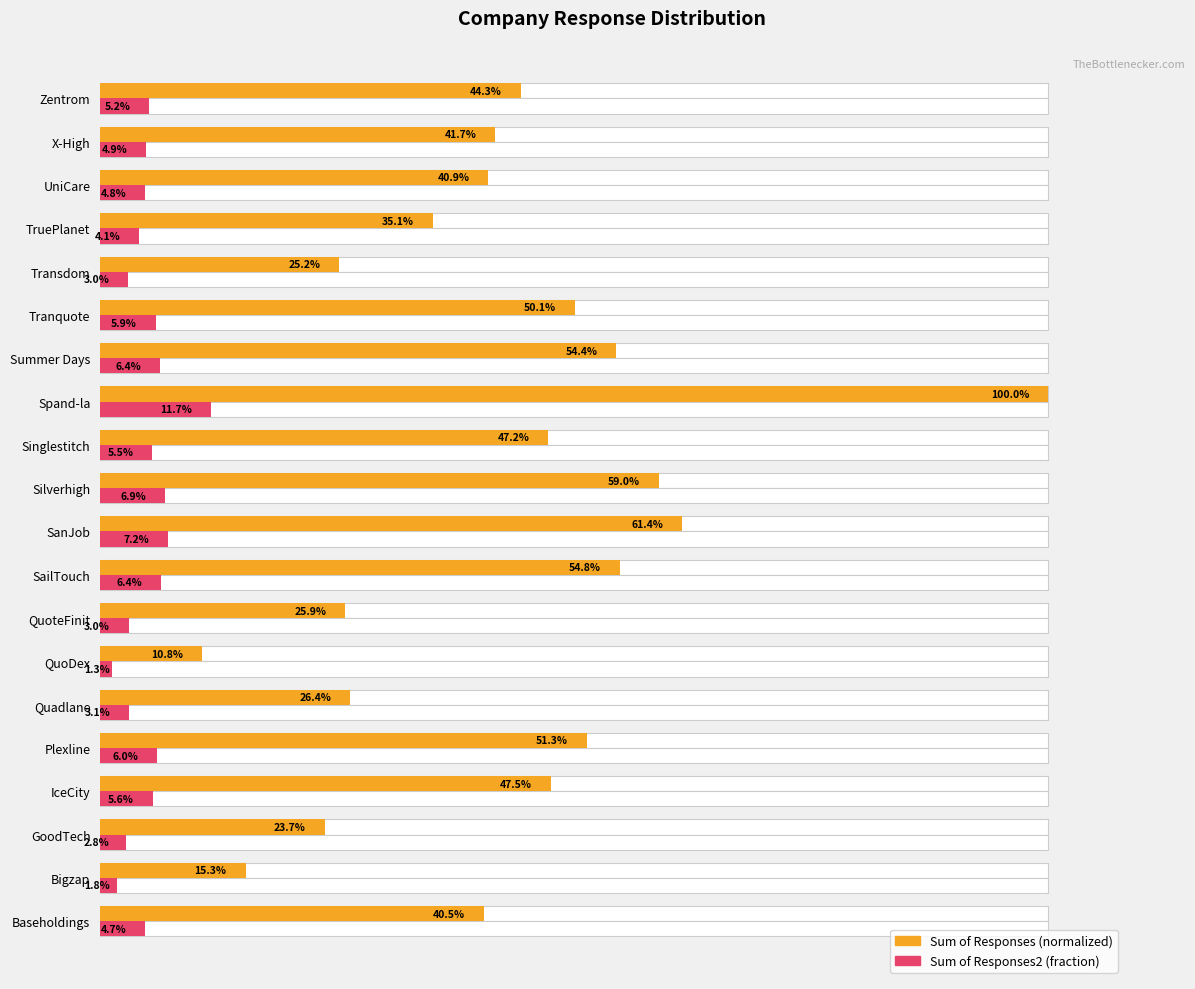

Count the Sum of Responses values in the range 0 to 1.

20